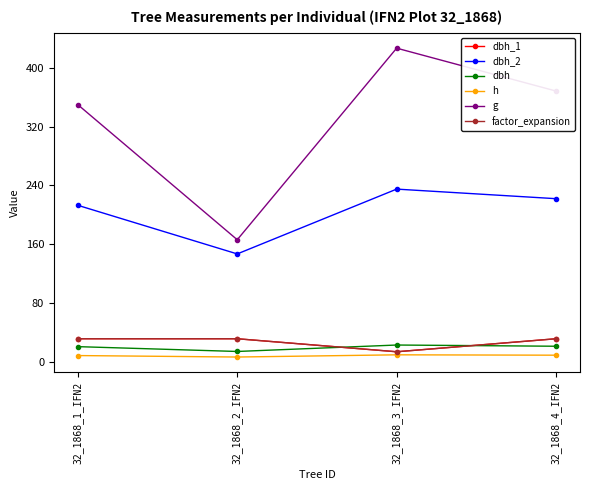

True or false: dbh_2 and dbh_1 cross at least once.

False